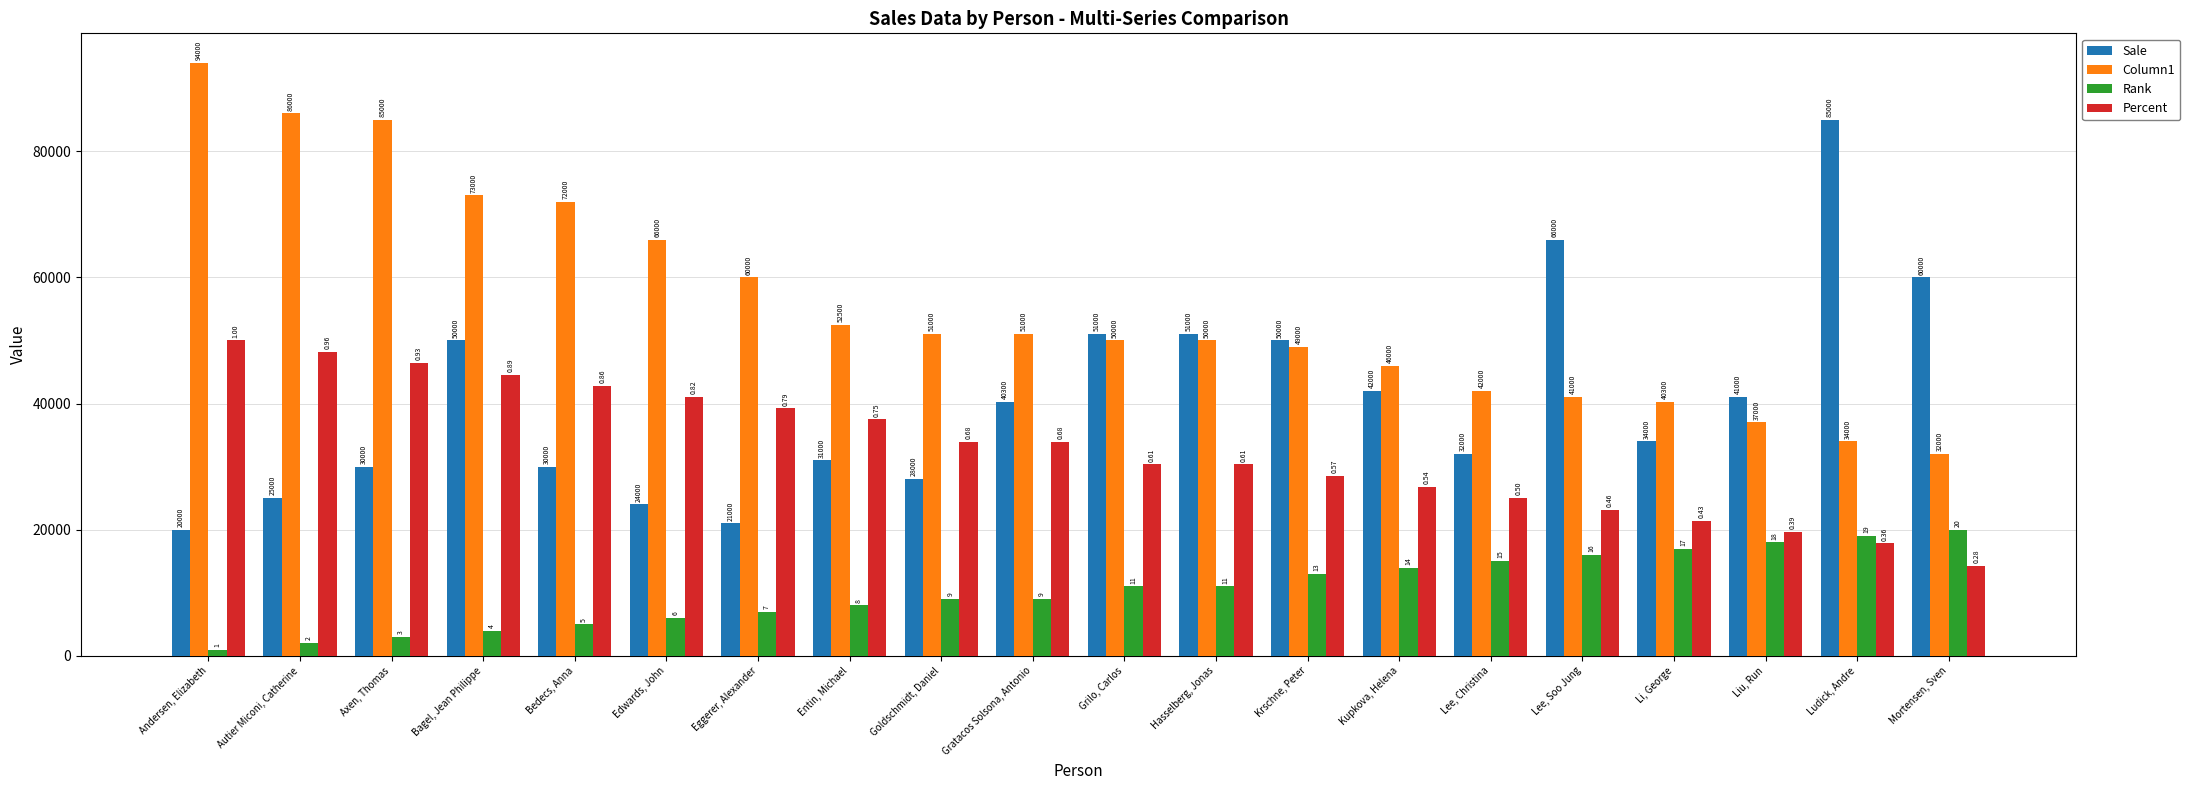

Rank the series by their maximum value, from lowest to highest.

Rank, Percent, Sale, Column1